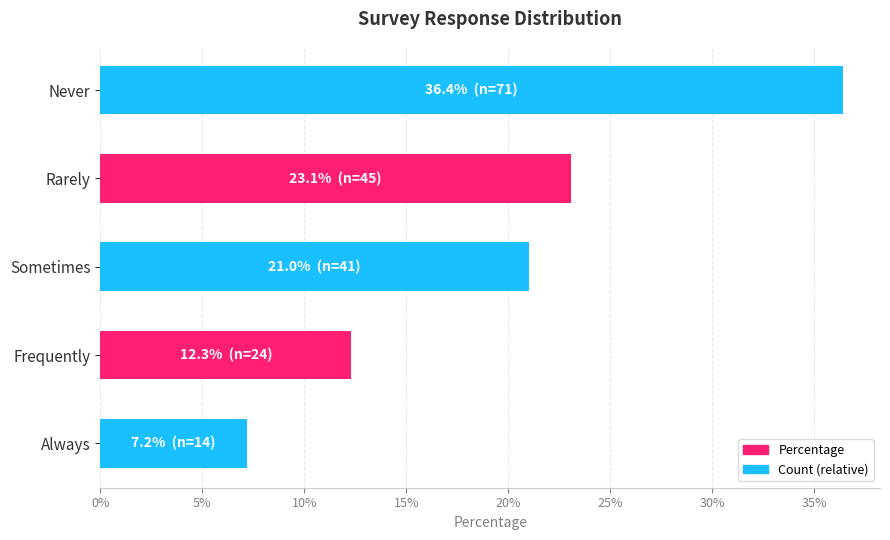

Which has a higher value, Never or Rarely?

Never